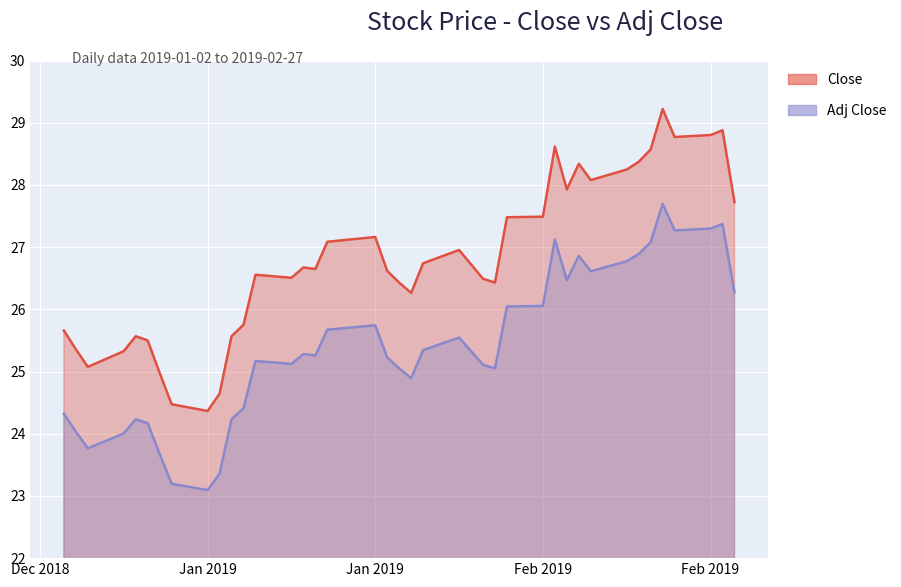

What is the label of the 8th point from the left?

2019-01-11